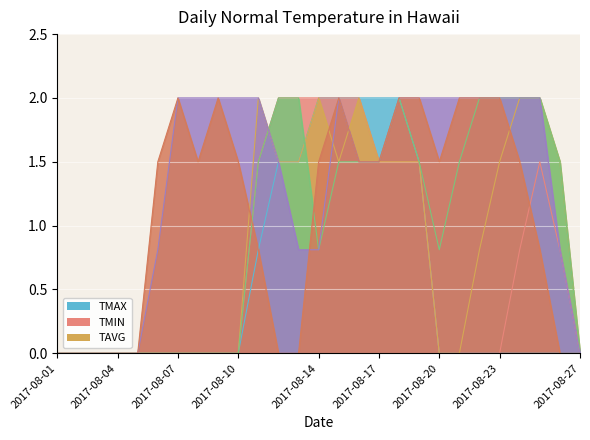

Does the chart display data point markers on the line(s)?

No